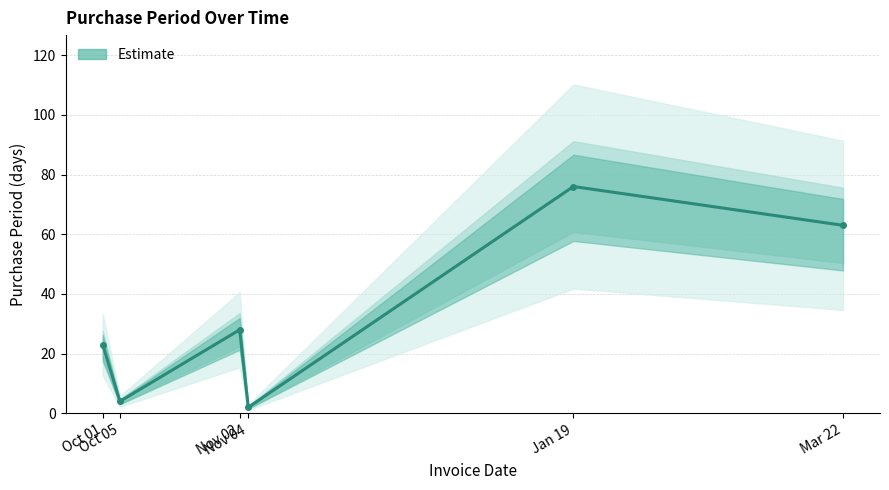

Which has a higher value, Mar 22 or Jan 19?

Jan 19